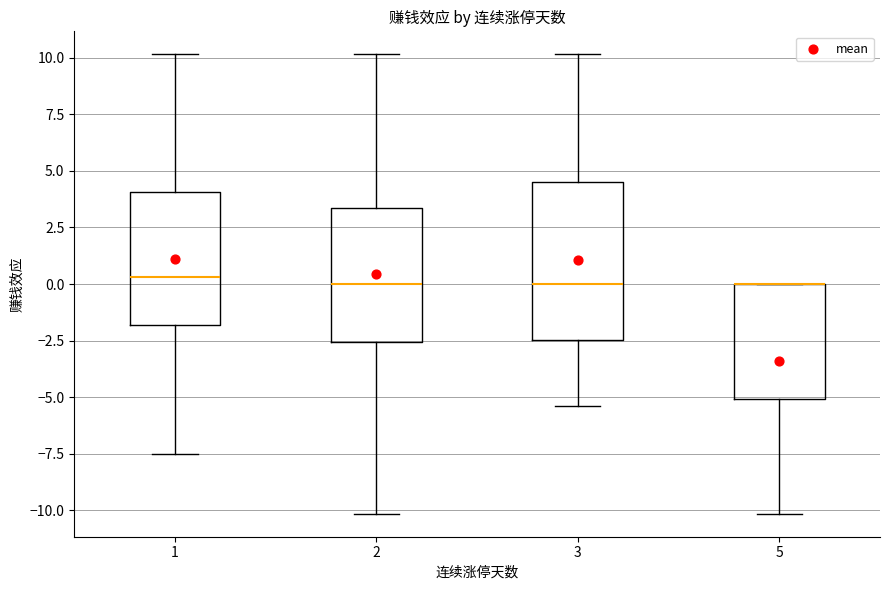

Reading left to right, read every box against the y-axis: the position of its median line, the range the box covers, and the ends of its whiskers. The values are not printed on the chart, so give them approximately, as read against the axis.

1: median 0.5, box -2.0 to 4.0, whiskers -7.5 to 10.0
2: median 0.0, box -2.5 to 3.5, whiskers -10.0 to 10.0
3: median 0.0, box -2.5 to 4.5, whiskers -5.5 to 10.0
5: median 0.0 (drawn on the box's upper edge), box -5.0 to 0.0, whiskers -10.0 to 0.0